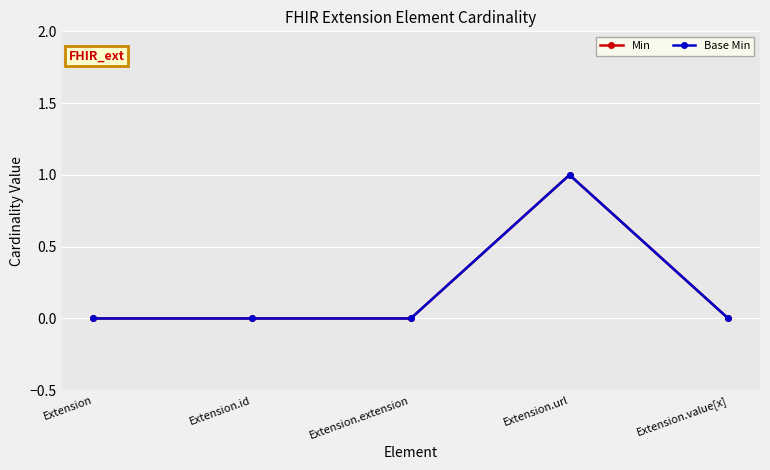

Which series changed the most between Extension.extension and Extension.value[x]?

Min